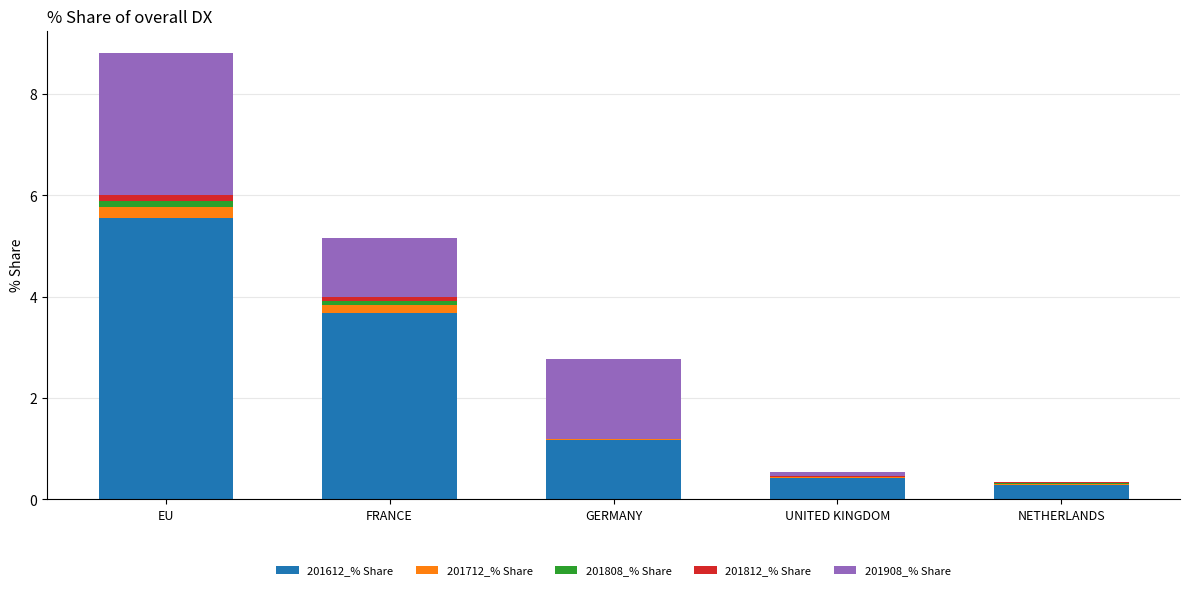

Does the chart contain stacked bars?

Yes